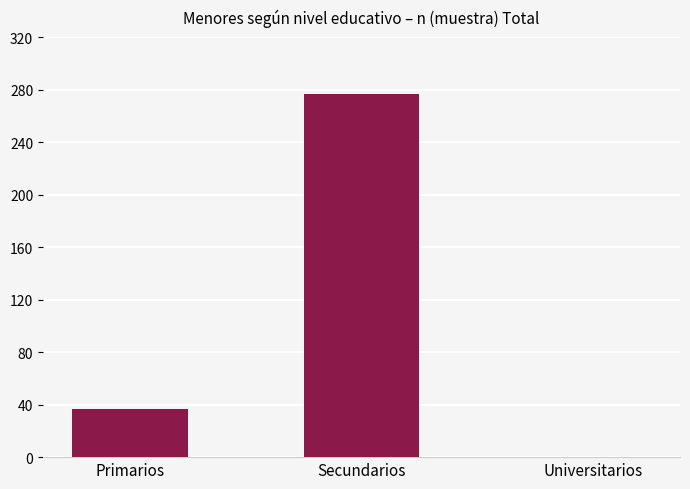

Is it true that the value at Universitarios is 0?

True